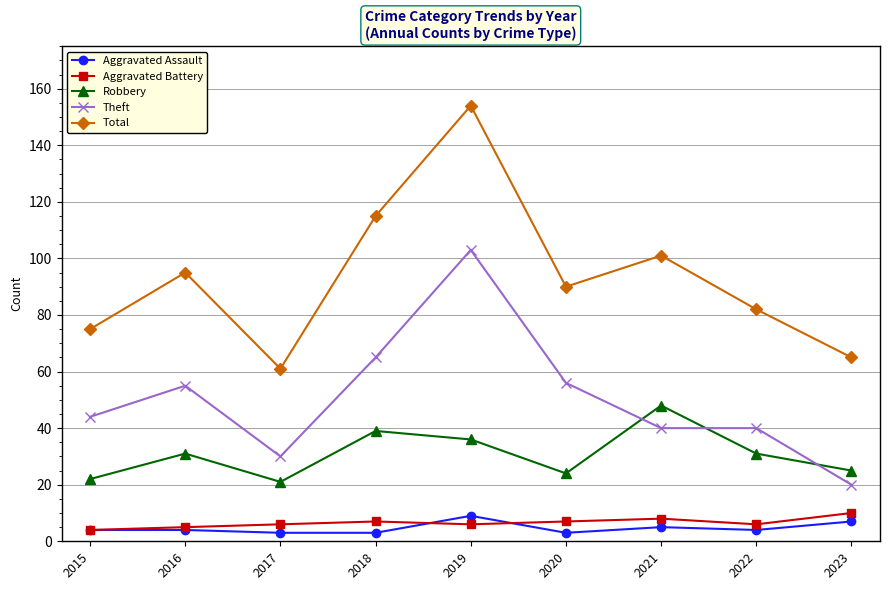

In Total, how many points are lower than both neighbors (excluding endpoints)?

2